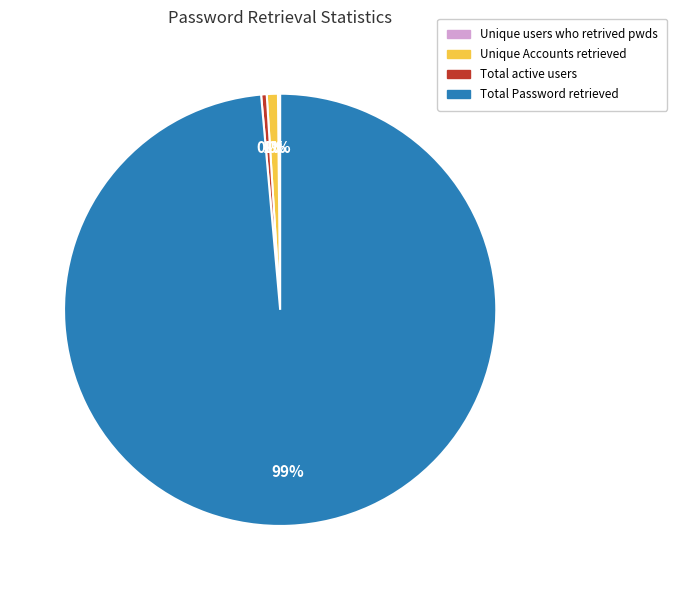

Approximately how many times larger is the value at Unique Accounts retrieved compared to Total active users?

2.0